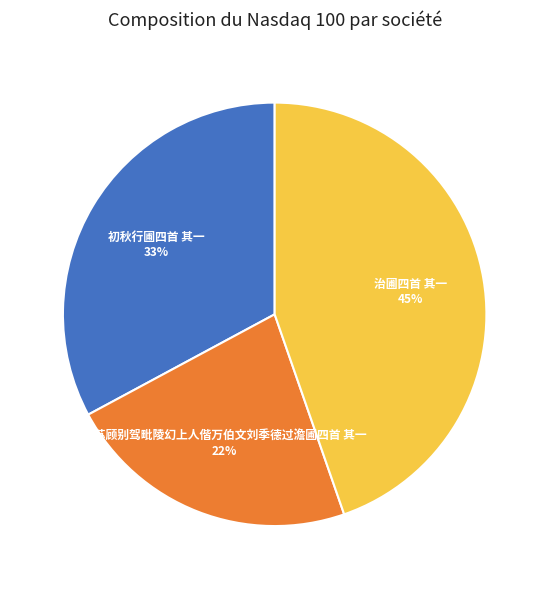

True or false: 治圃四首 其一 accounts for 45% of the total.

True